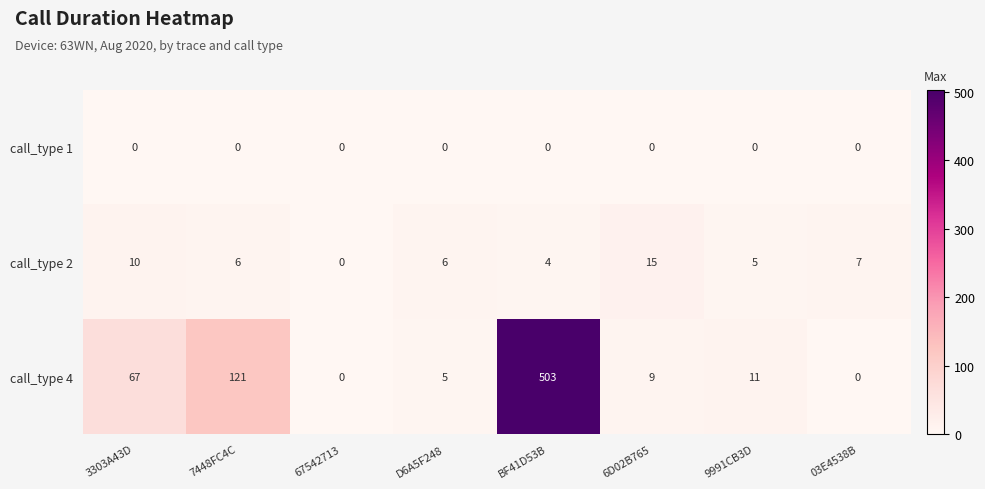

Which series has the largest range (max minus min)?

call_type 4